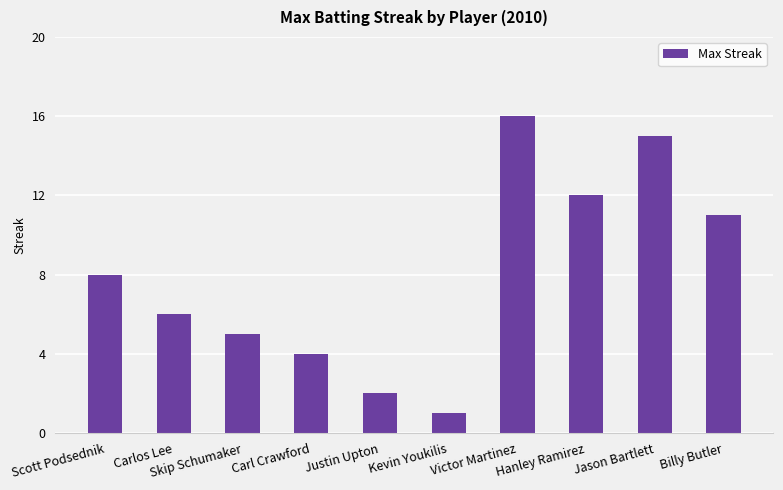

What is the value of the 6th bar from the left?

1